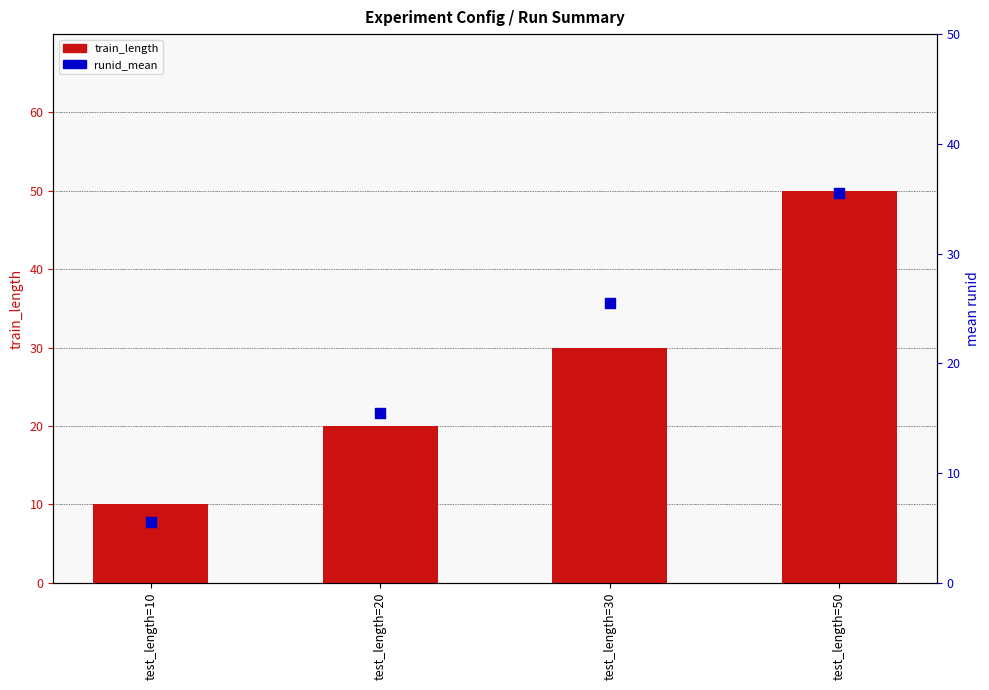

Which series has the largest total across all categories?

train_length